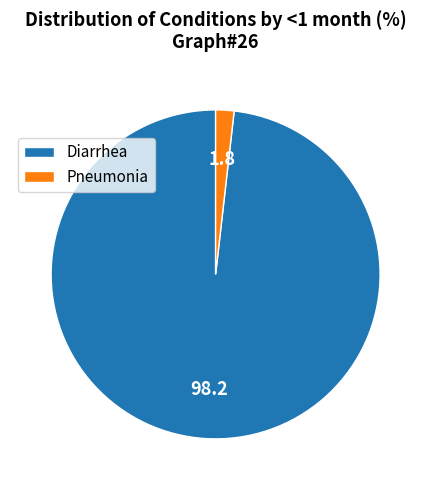

Which slice represents more than half of the pie?

Diarrhea